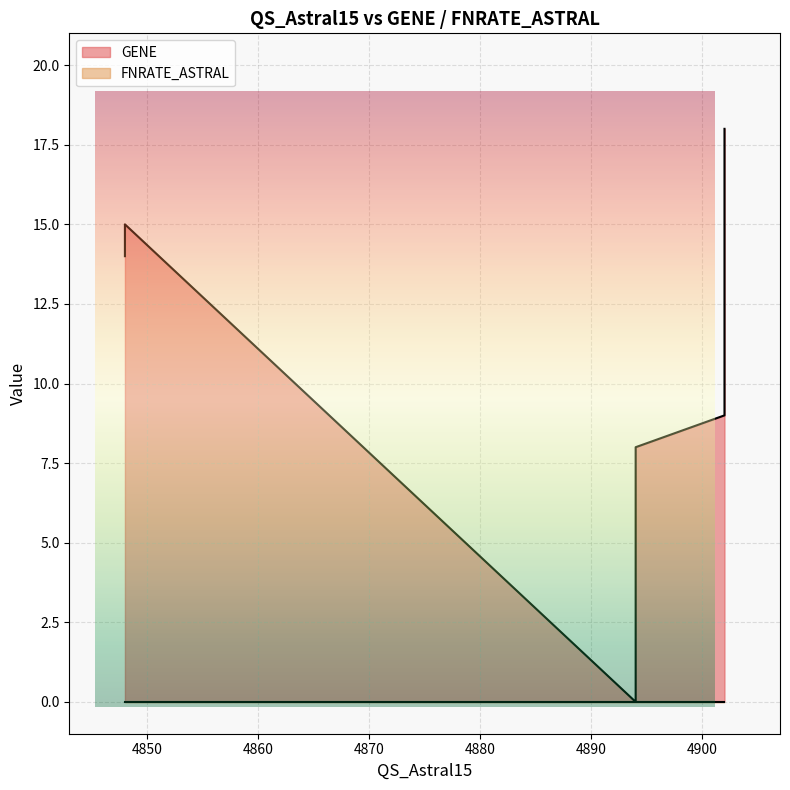

What is the label of the 6th point from the right?

4894